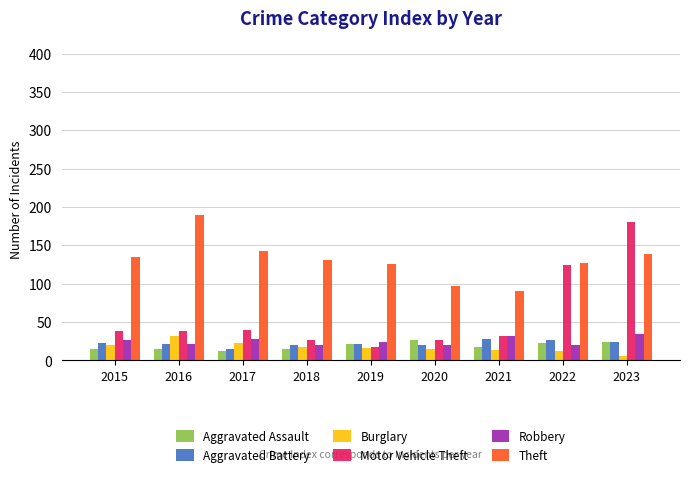

At which category is the sum across all series the highest?

2023